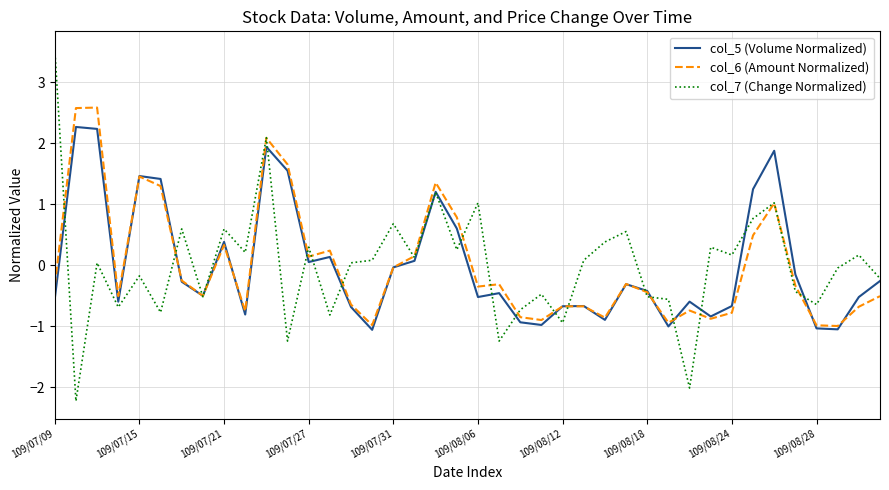

What is the difference between the maximum and minimum values in the col_7 (Change Normalized) series?

5.8